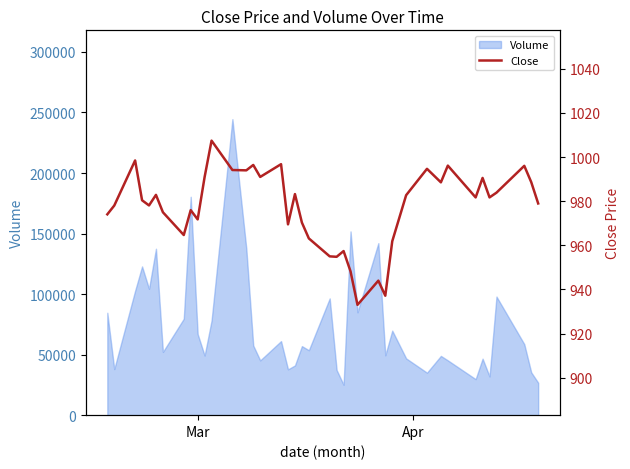

What is the highest value of the Volume series?

244515